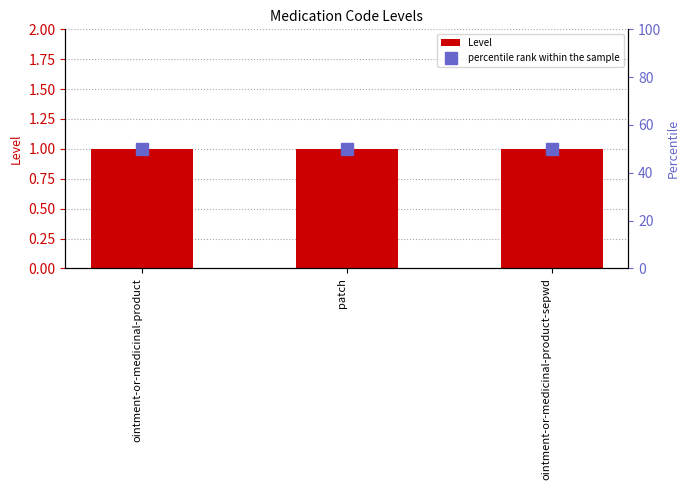

What position from the left is ointment-or-medicinal-product-sepwd?

3